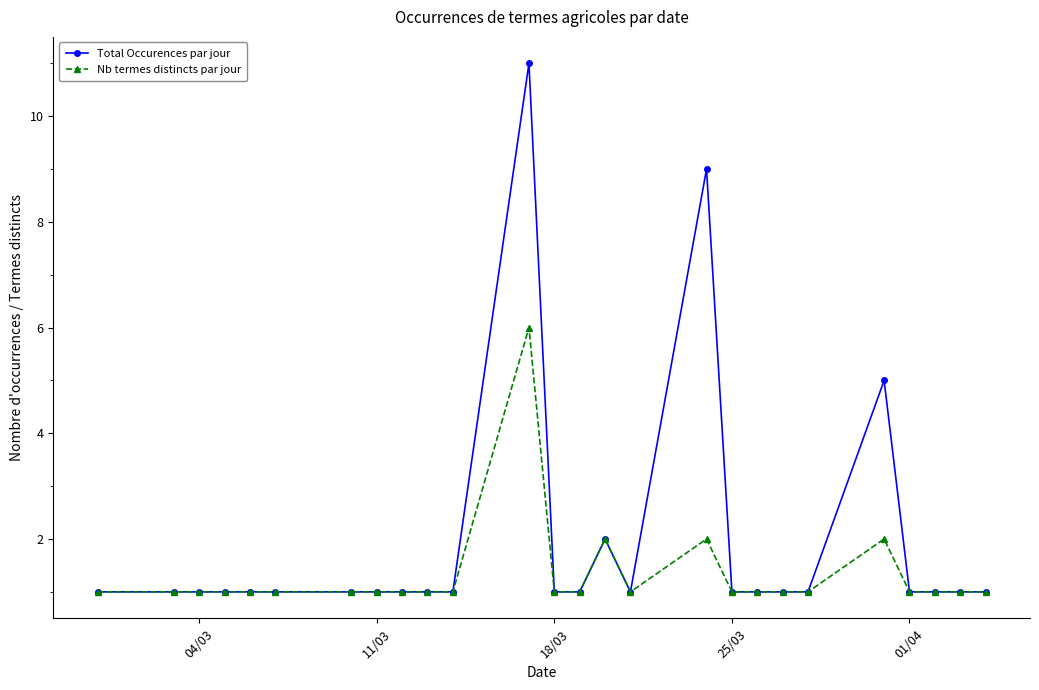

What is the sum of all Total Occurences par jour values?

49